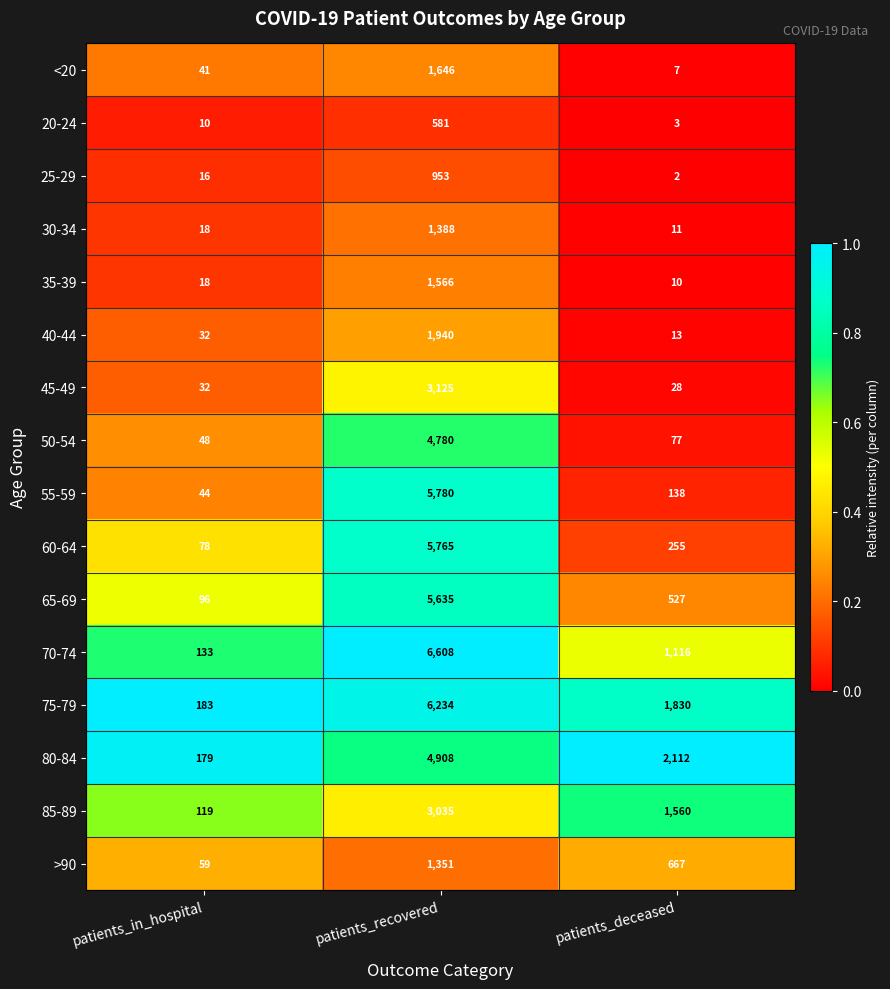

What is the sum of all 70-74 values?

7857